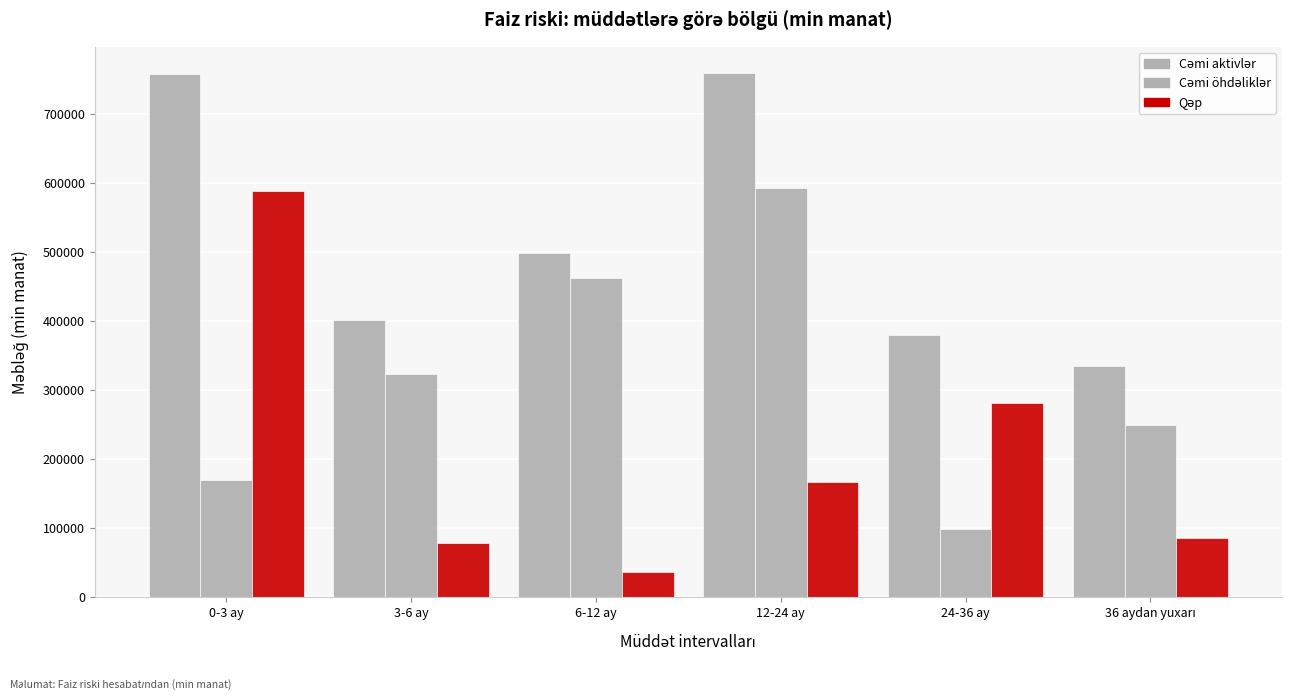

Does the chart contain stacked bars?

No